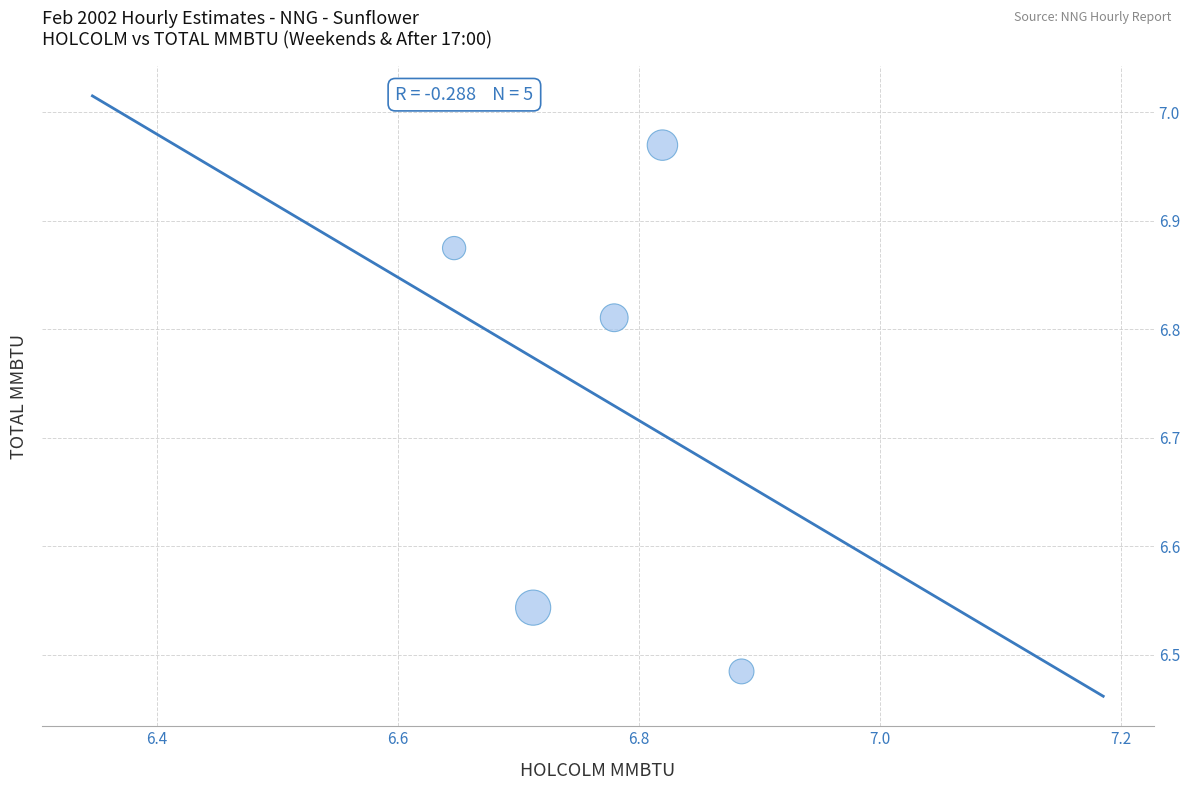

What is the average Y value?

6.7